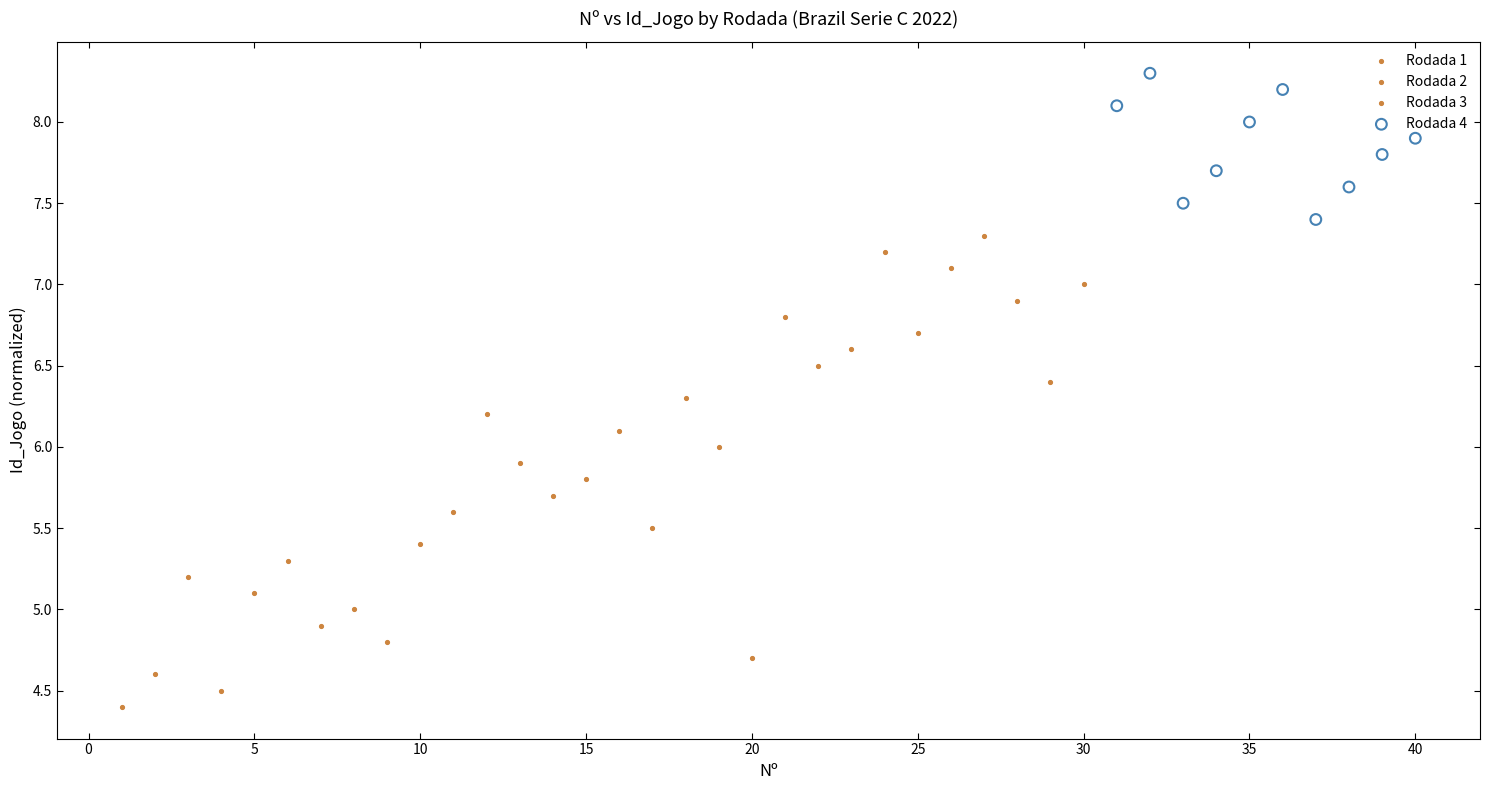

Which series reaches the minimum Y coordinate?

Rodada 1